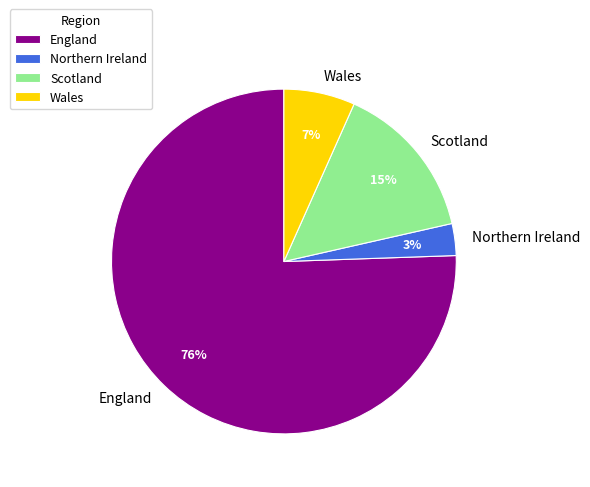

Between Wales and England, which is larger?

England